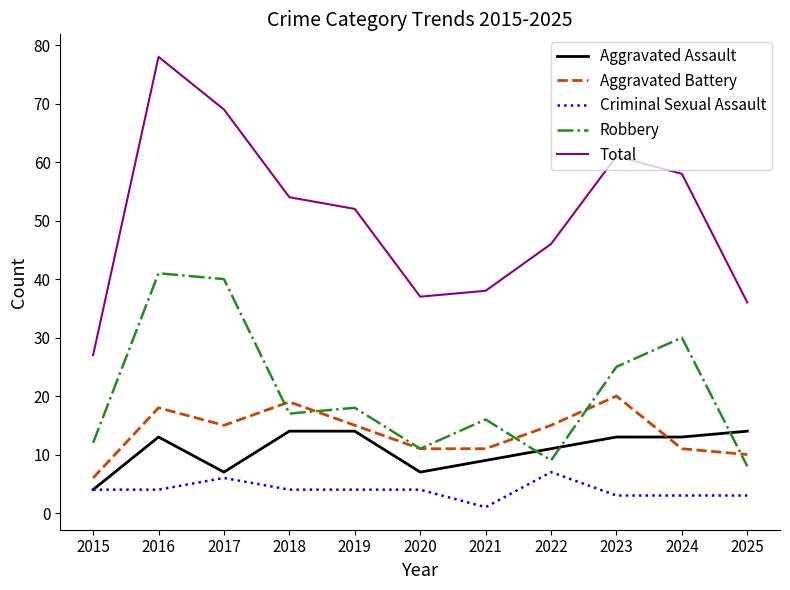

Reading left to right, transcribe all the data shown in this chart.

Aggravated Assault: 2015=4	2016=13	2017=7	2018=14	2019=14	2020=7	2021=9	2022=11	2023=13	2024=13	2025=14
Aggravated Battery: 2015=6	2016=18	2017=15	2018=19	2019=15	2020=11	2021=11	2022=15	2023=20	2024=11	2025=10
Criminal Sexual Assault: 2015=4	2016=4	2017=6	2018=4	2019=4	2020=4	2021=1	2022=7	2023=3	2024=3	2025=3
Robbery: 2015=12	2016=41	2017=40	2018=17	2019=18	2020=11	2021=16	2022=9	2023=25	2024=30	2025=8
Total: 2015=27	2016=78	2017=69	2018=54	2019=52	2020=37	2021=38	2022=46	2023=61	2024=58	2025=36